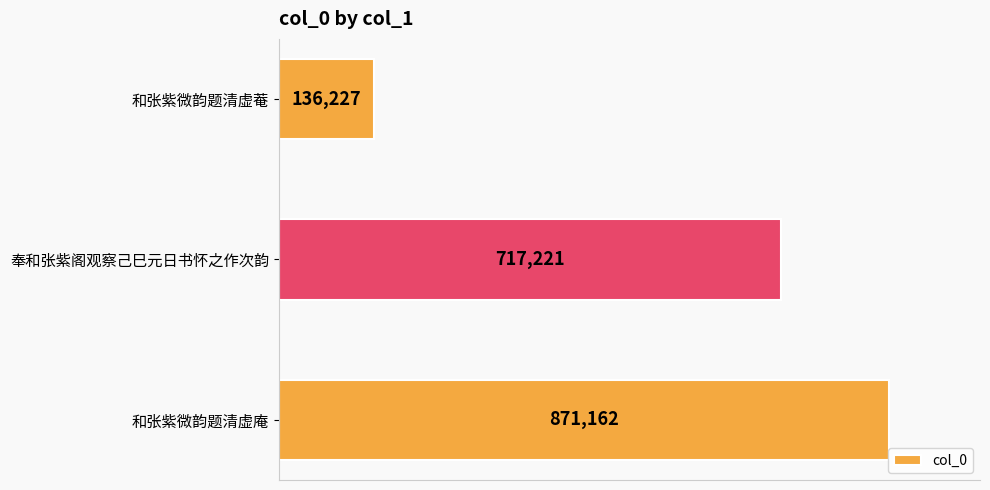

Count the values in the range 136227 to 871162.

3